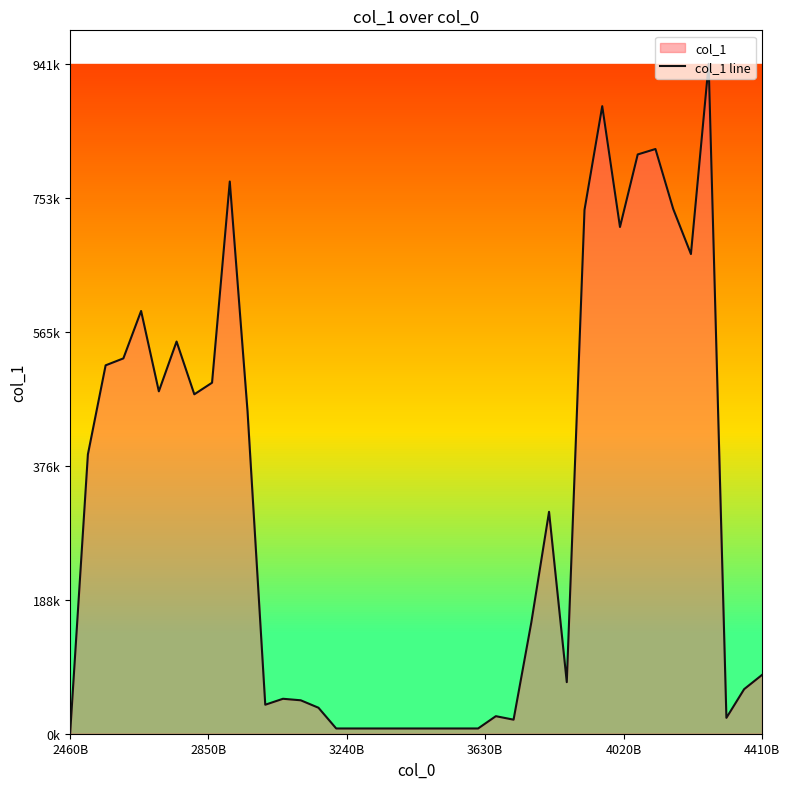

What is the value of the 29th point from the left?

72422.0